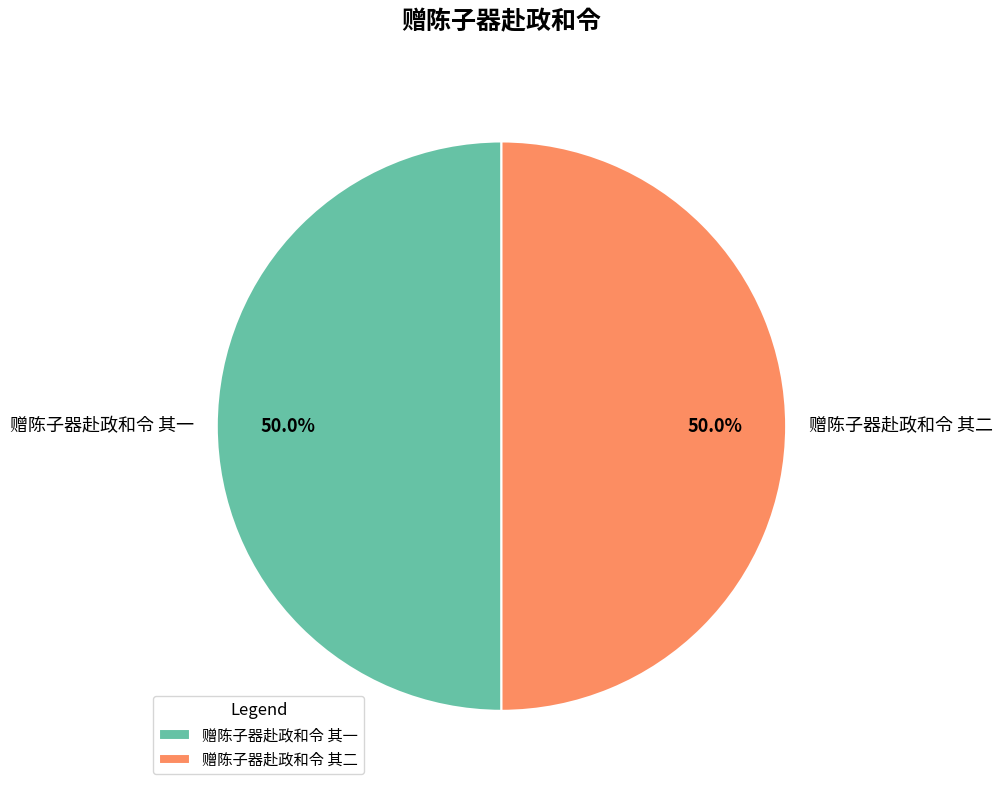

Approximately how many times larger is the value at 赠陈子器赴政和令 其二 compared to 赠陈子器赴政和令 其一?

1.0